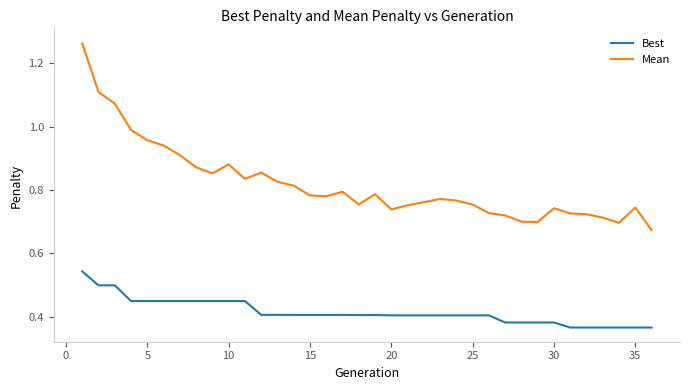

True or false: Best and Mean intersect in this chart.

False